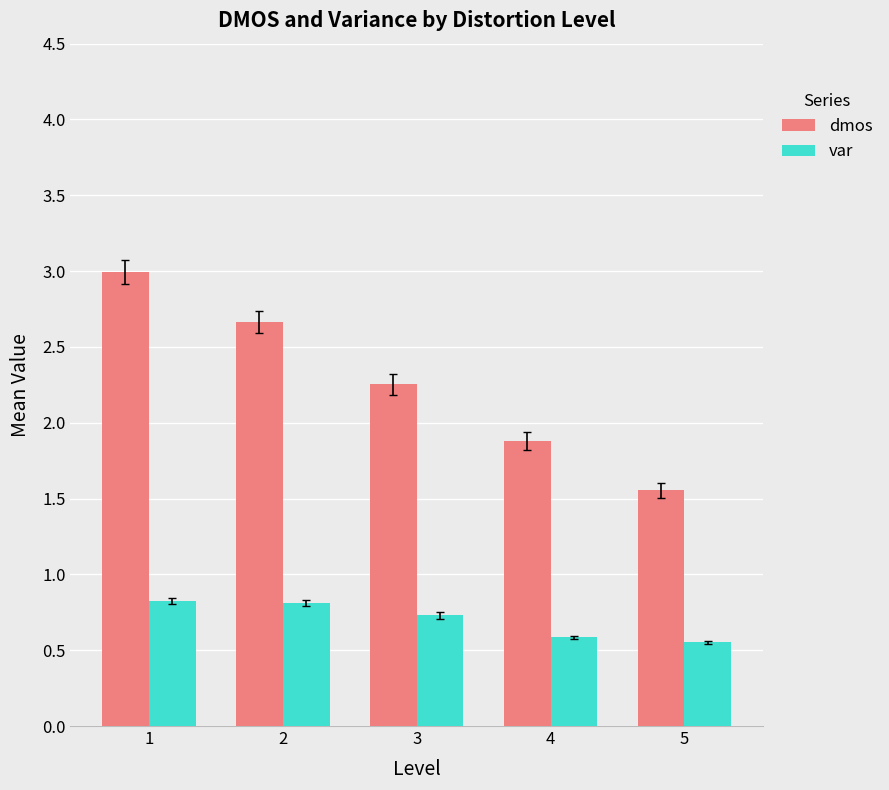

What is the value of the var bar at the 3rd from the left?

0.7